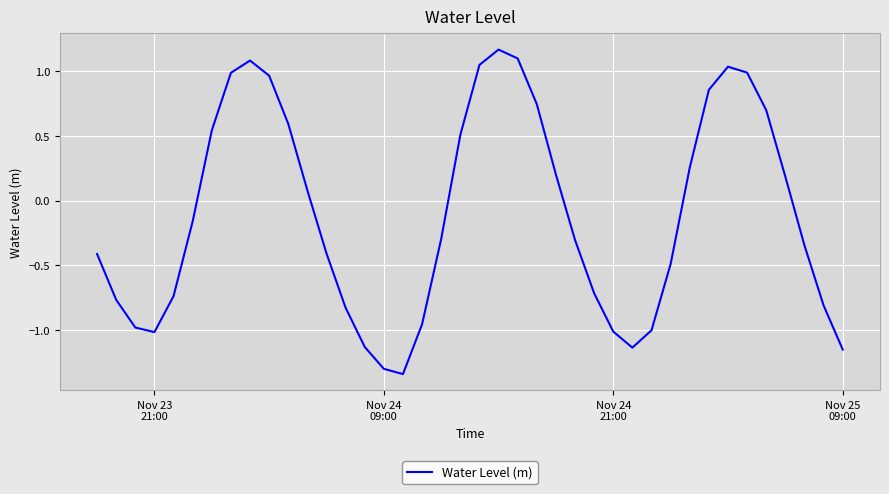

What is the difference between the maximum and minimum values?

2.5